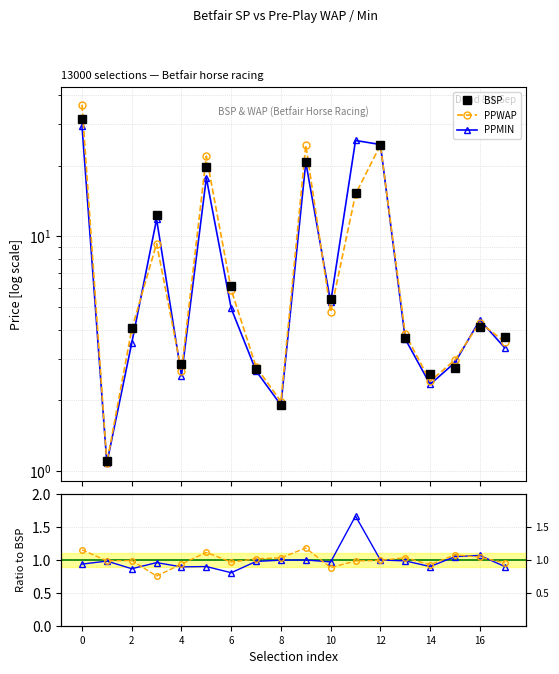

How many lines are shown in the chart?

5